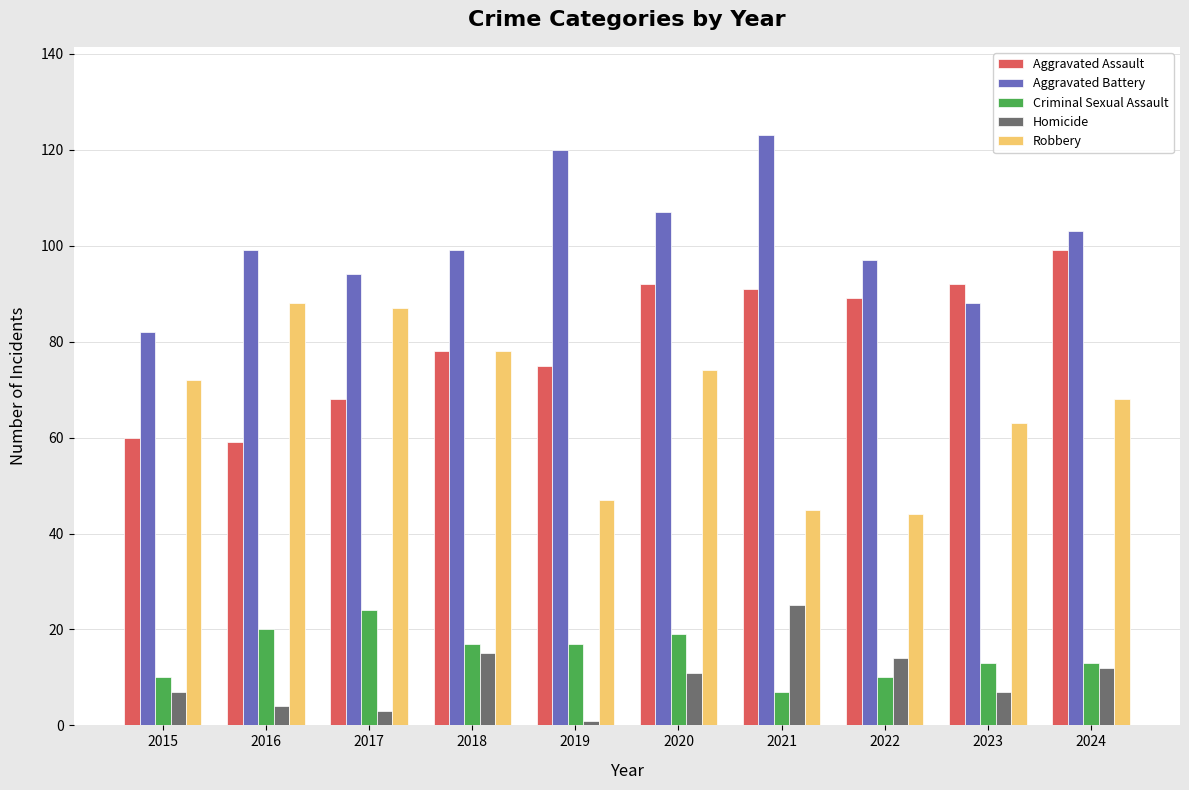

Reading left to right, list all the values displayed in this chart.

Aggravated Assault: 2015=60	2016=59	2017=68	2018=78	2019=75	2020=92	2021=91	2022=89	2023=92	2024=99
Aggravated Battery: 2015=82	2016=99	2017=94	2018=99	2019=120	2020=107	2021=123	2022=97	2023=88	2024=103
Criminal Sexual Assault: 2015=10	2016=20	2017=24	2018=17	2019=17	2020=19	2021=7	2022=10	2023=13	2024=13
Homicide: 2015=7	2016=4	2017=3	2018=15	2019=1	2020=11	2021=25	2022=14	2023=7	2024=12
Robbery: 2015=72	2016=88	2017=87	2018=78	2019=47	2020=74	2021=45	2022=44	2023=63	2024=68